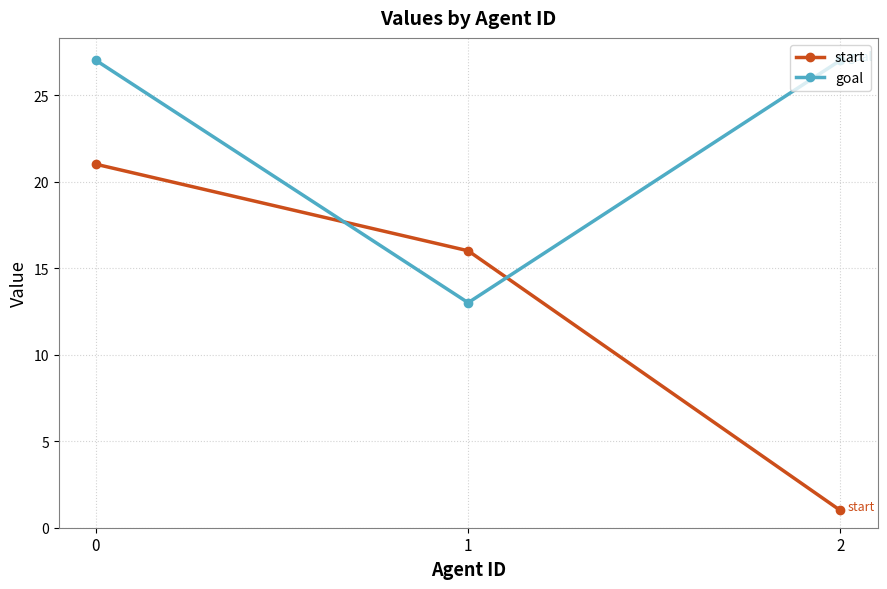

What value does the start series have at 0, to the nearest 5?

20